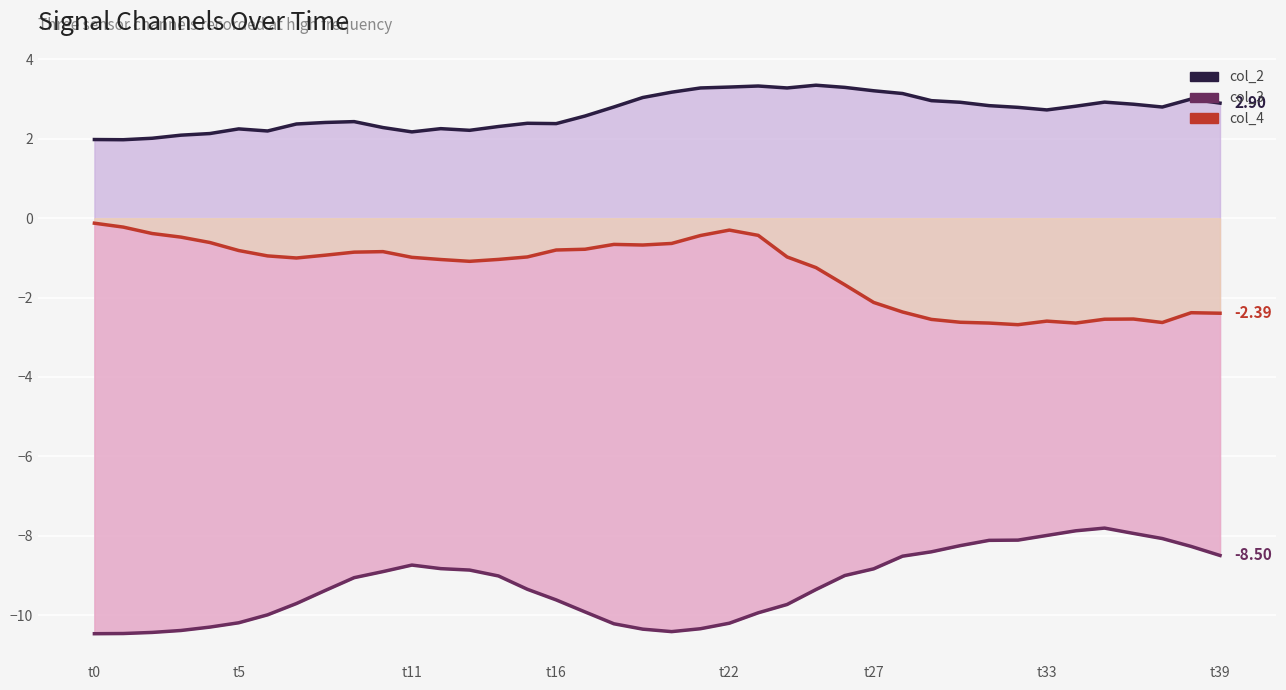

How many lines are shown in the chart?

3